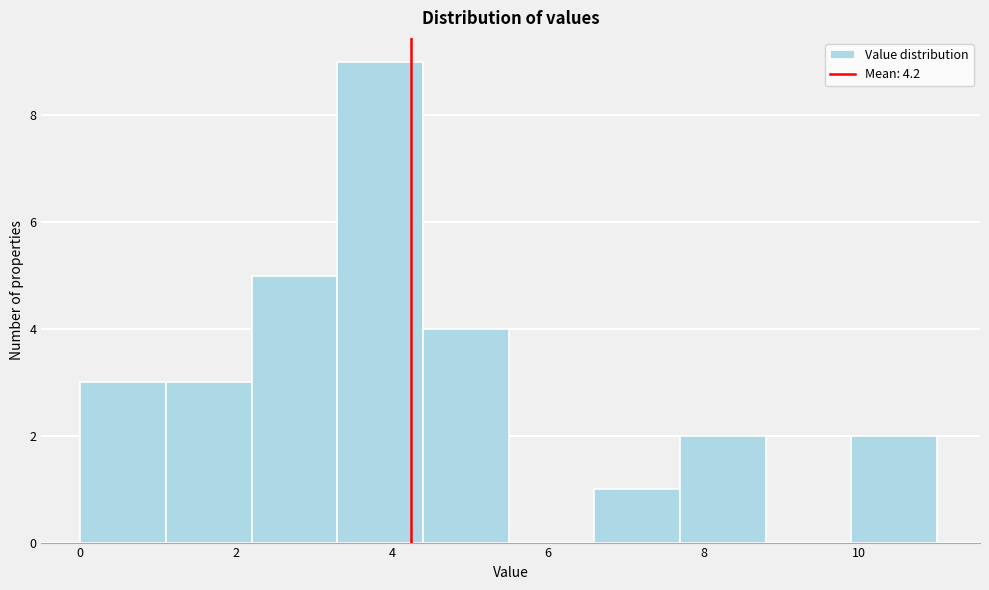

Reading left to right, transcribe this chart: for each bar, give the range it covers on the x-axis and its height. Neither the bar edges nor the heights are printed on the chart, so give them approximately, as read against the axes.

0.0 to 1.1: 3
1.1 to 2.2: 3
2.2 to 3.3: 5
3.3 to 4.4: 9
4.4 to 5.5: 4
5.5 to 6.6: 0
6.6 to 7.7: 1
7.7 to 8.8: 2
8.8 to 9.9: 0
9.9 to 11.0: 2